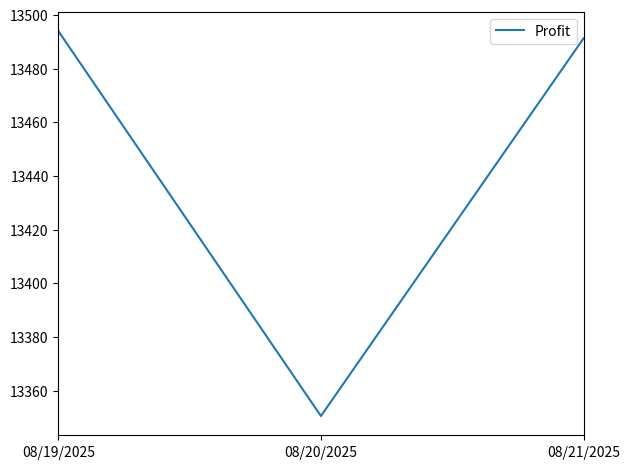

List the labels in order of value, largest first.

08/19/2025, 08/21/2025, 08/20/2025